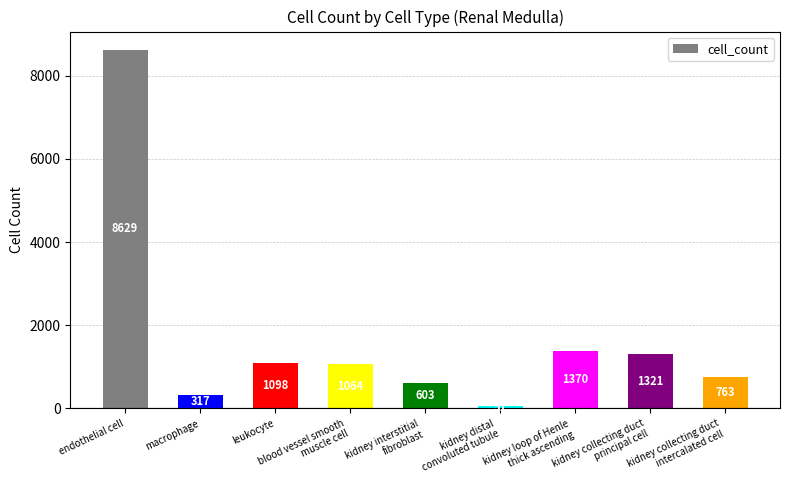

Reading left to right, list all the values displayed in this chart.

8629	317	1098	1064	603	51	1370	1321	763